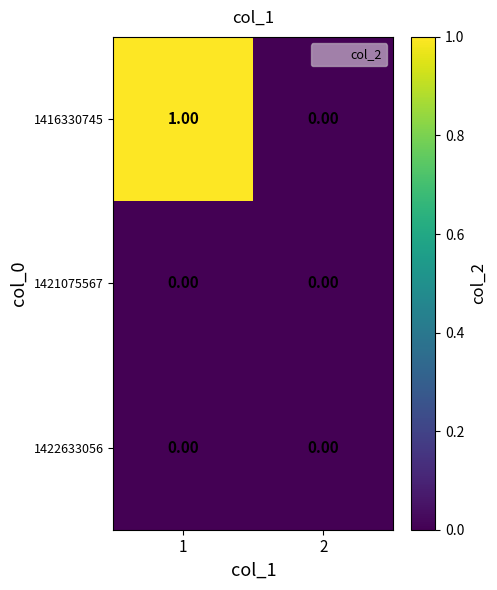

Which series has the largest total across all categories?

1416330745